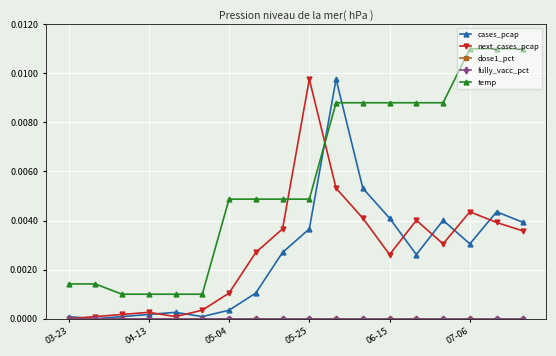

Does the chart have visible grid lines?

Yes